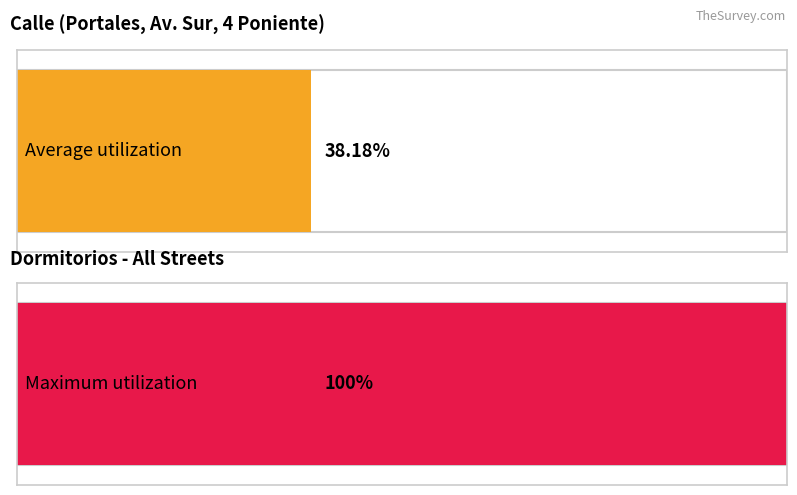

Between 4 Poniente and Portales, which is larger?

Portales